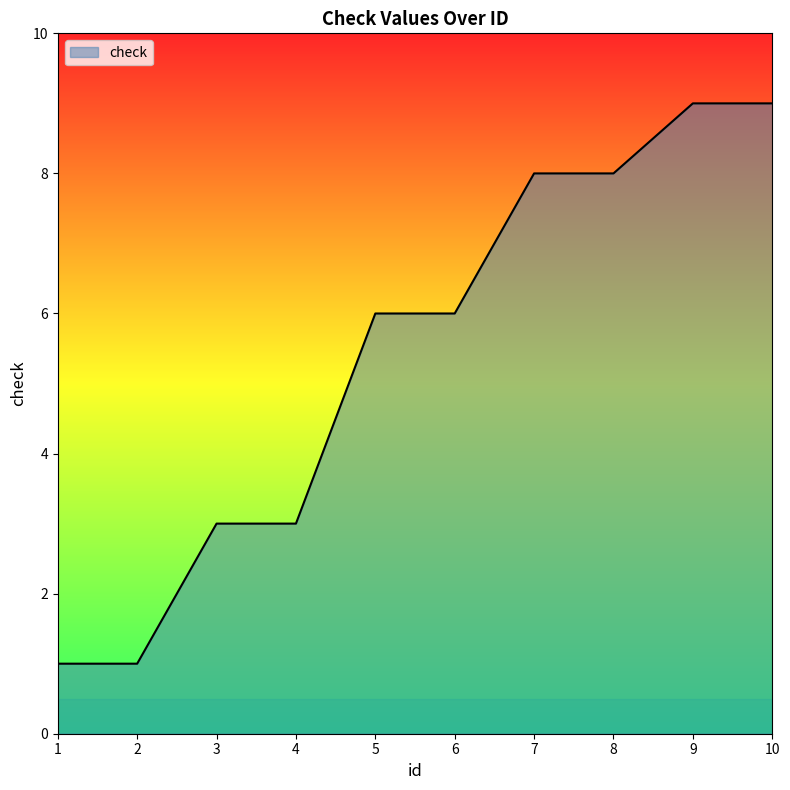

What is the difference between the maximum and minimum values?

8